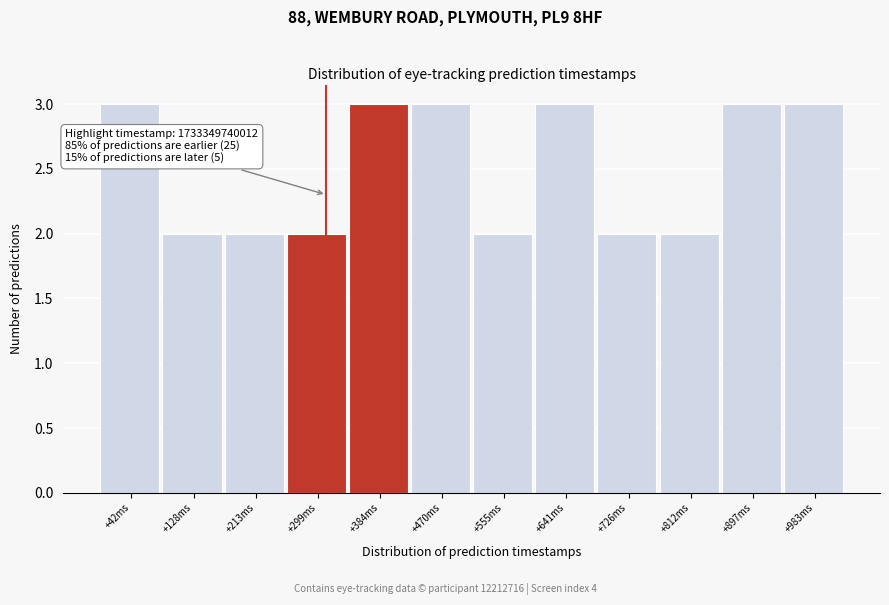

Reading left to right, transcribe all the data shown in this chart.

+42ms=3	+128ms=2	+213ms=2	+299ms=2	+384ms=3	+470ms=3	+555ms=2	+641ms=3	+726ms=2	+812ms=2	+897ms=3	+983ms=3